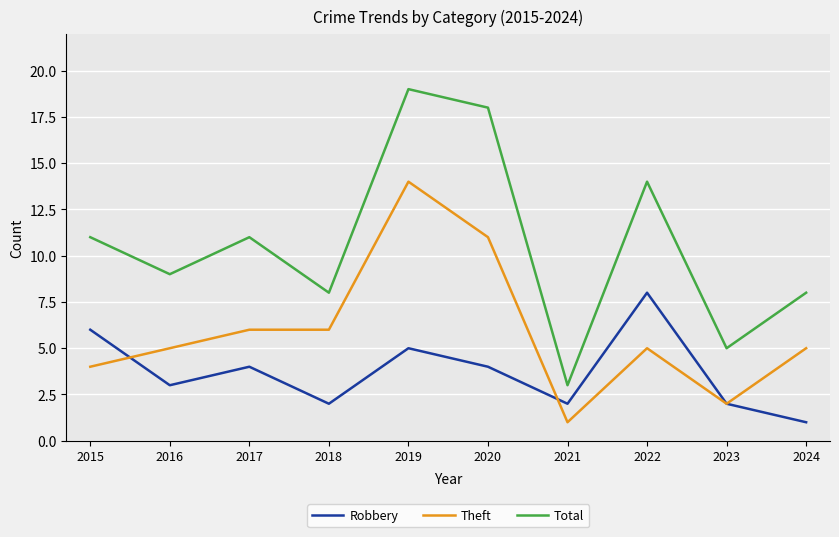

What is the total value across all series at 2020?

33